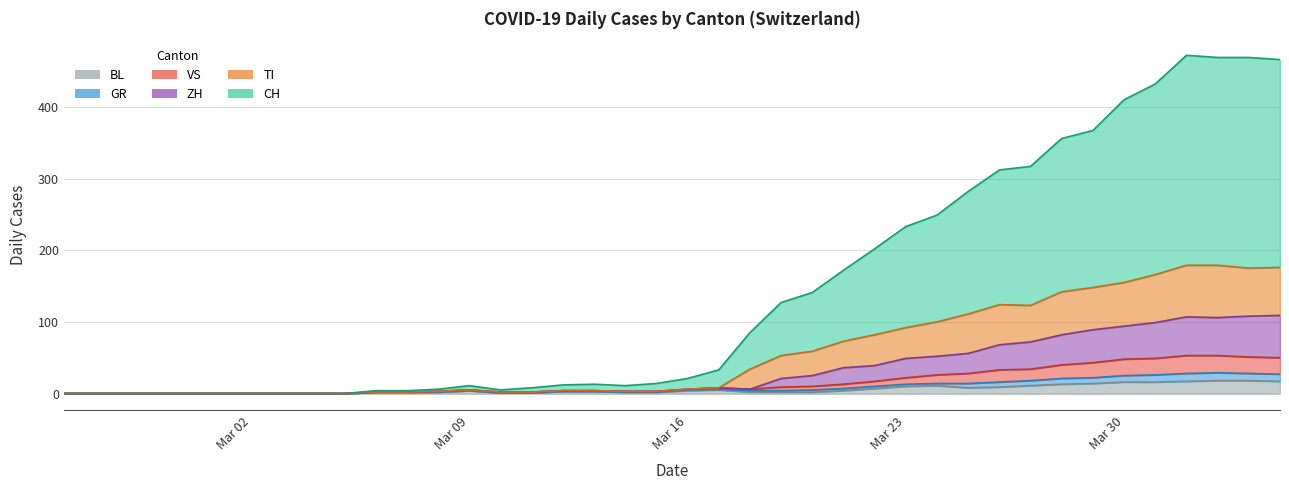

Where does the CH series first go above 21?

2020-03-17